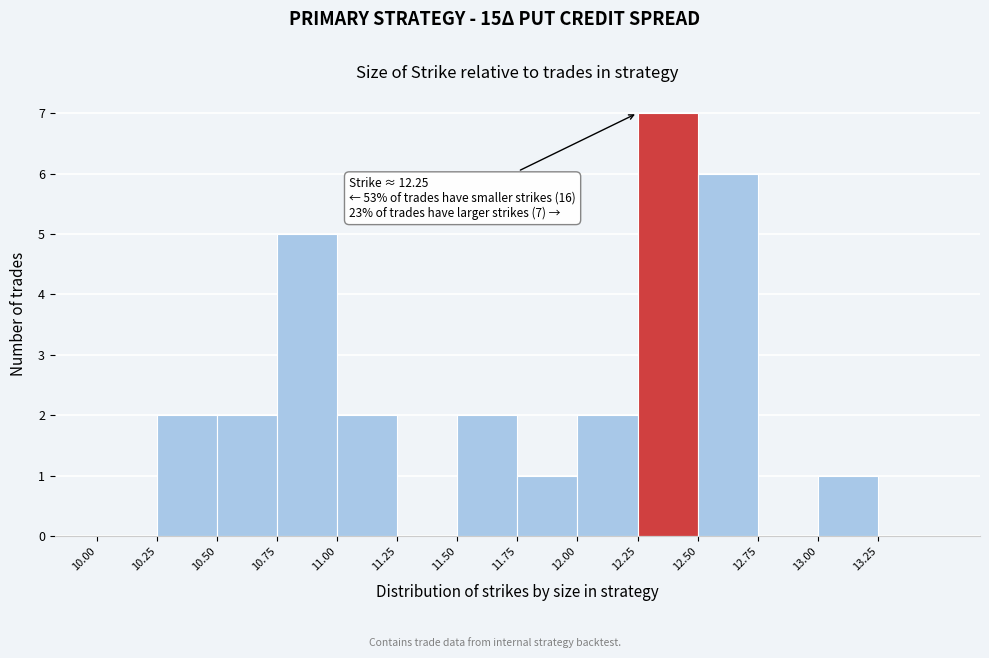

Which range on the x-axis has the tallest bar?

12.25 to 12.50